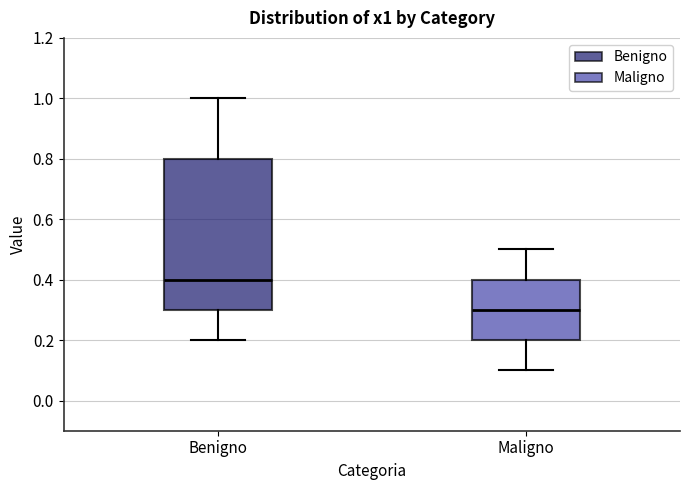

Reading left to right, read every box against the y-axis: the position of its median line, the range the box covers, and the ends of its whiskers. The values are not printed on the chart, so give them approximately, as read against the axis.

Benigno: median 0.4, box 0.3 to 0.8, whiskers 0.2 to 1.0
Maligno: median 0.3, box 0.2 to 0.4, whiskers 0.1 to 0.5